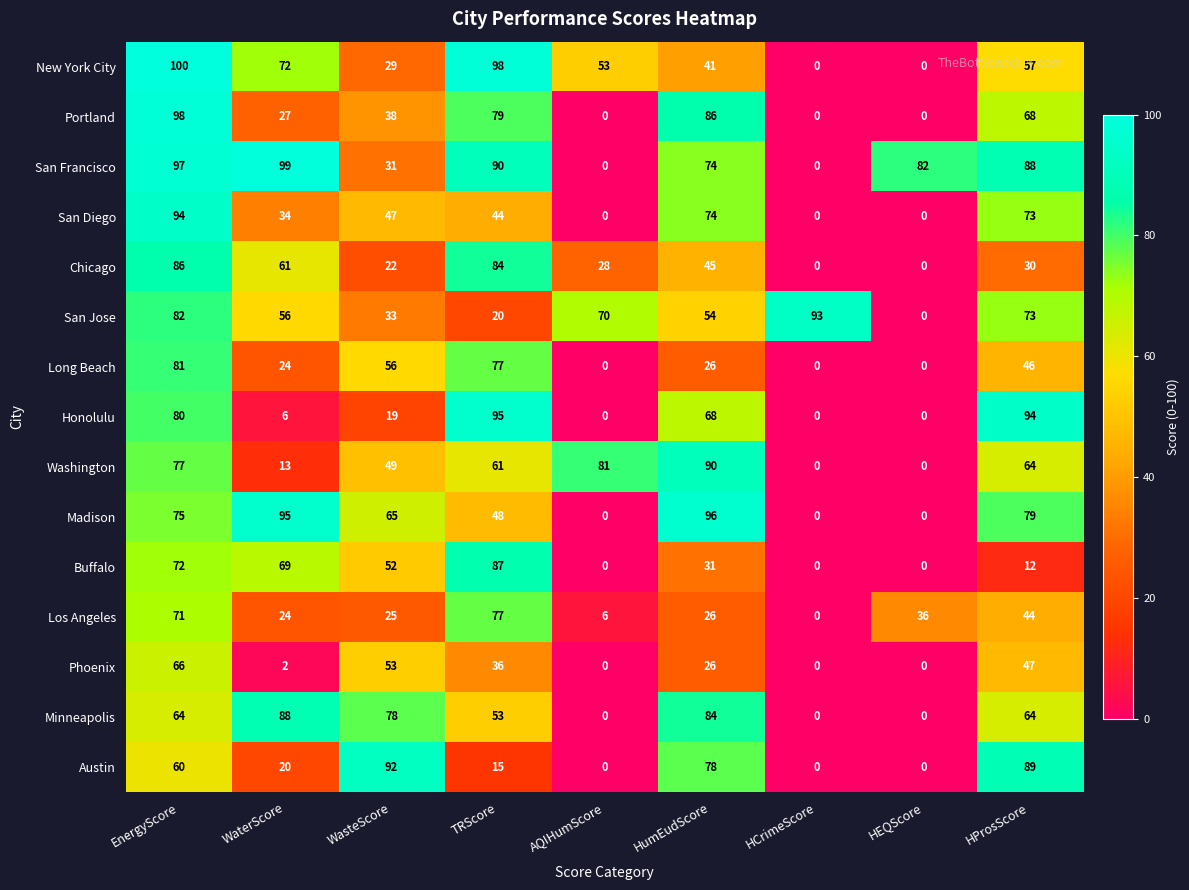

At which category is the sum across all series the highest?

EnergyScore